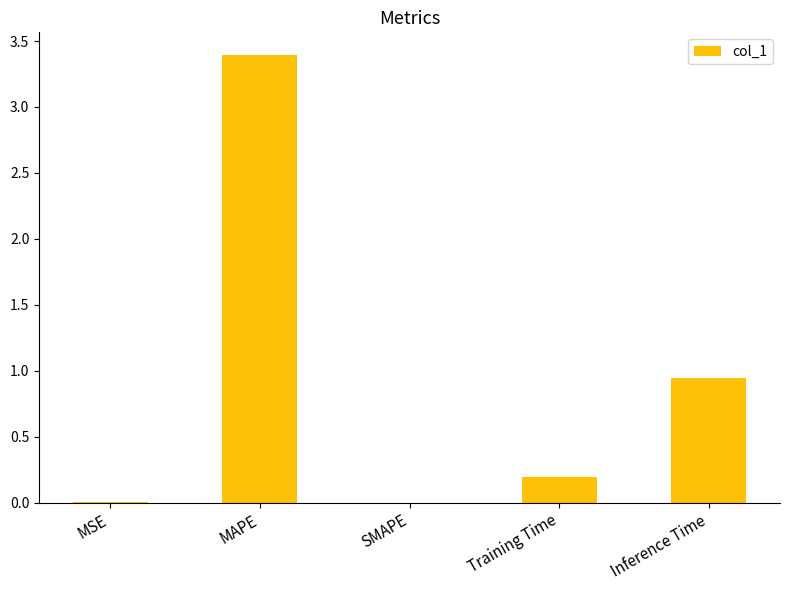

What is the sum of all values?

4.5